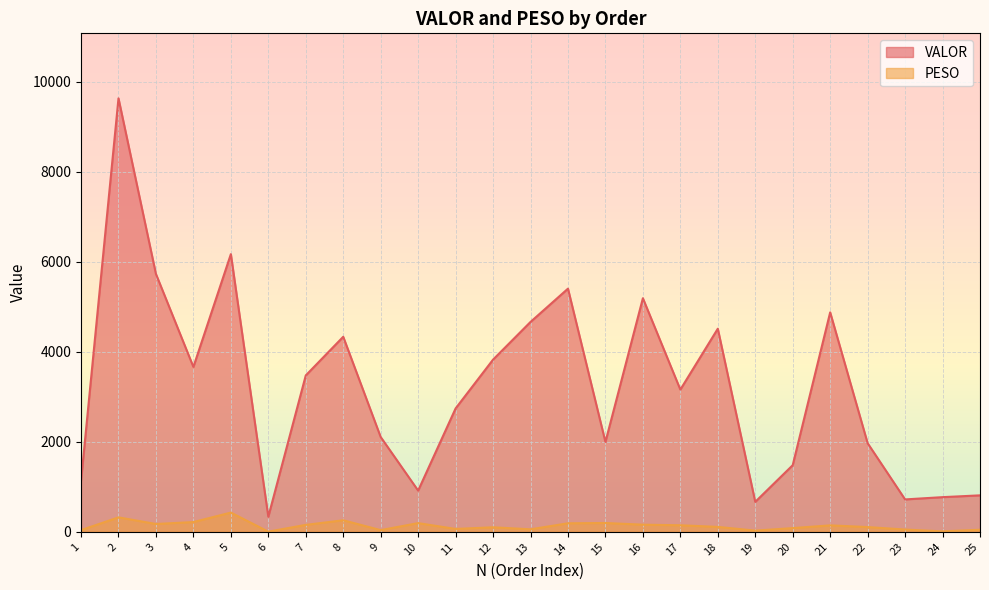

True or false: VALOR and PESO cross at least once.

False